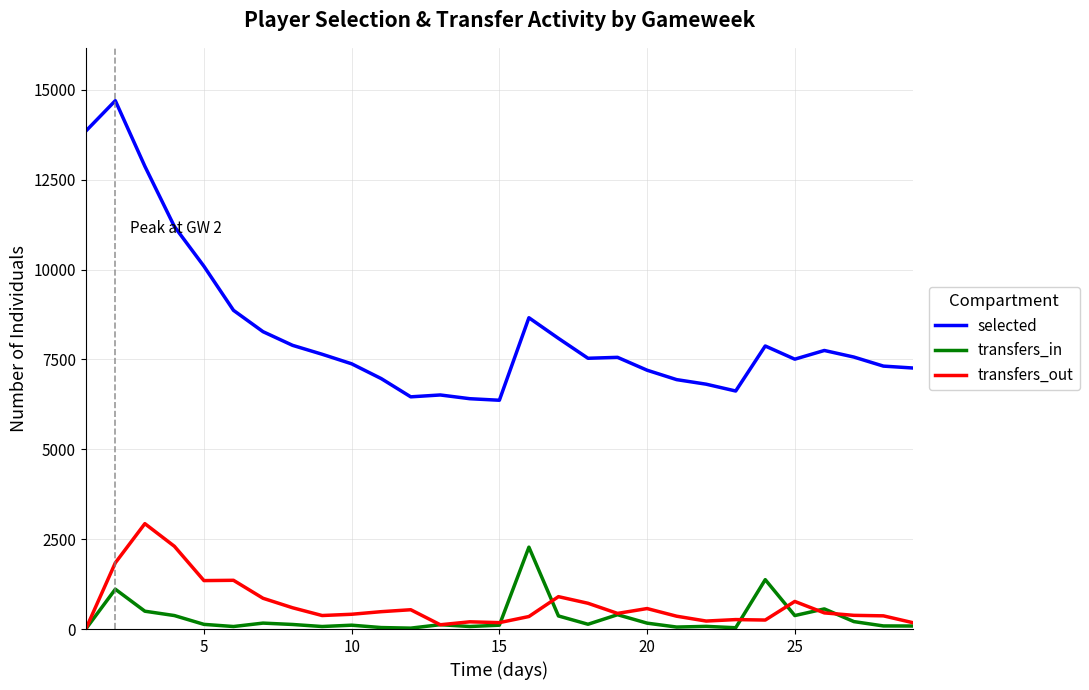

Which series has the largest total across all categories?

selected